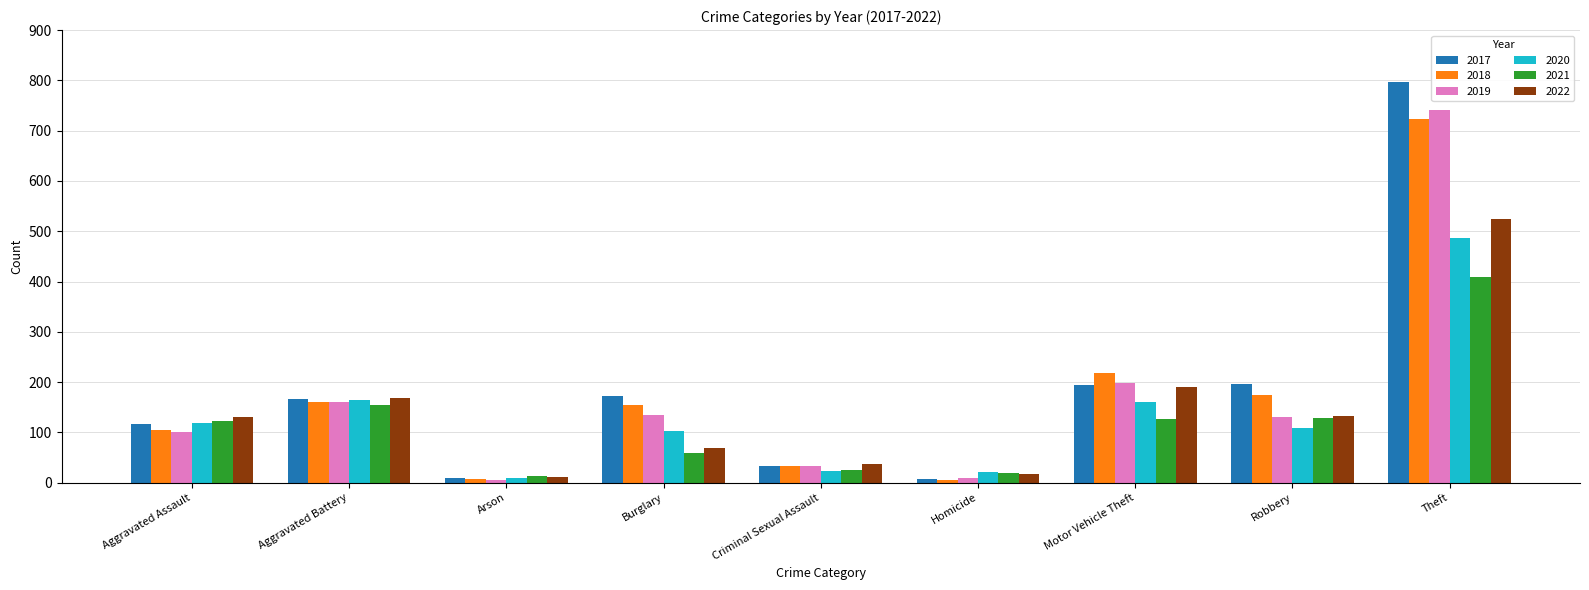

The value of 2018 at Aggravated Assault is 105. True or false?

True